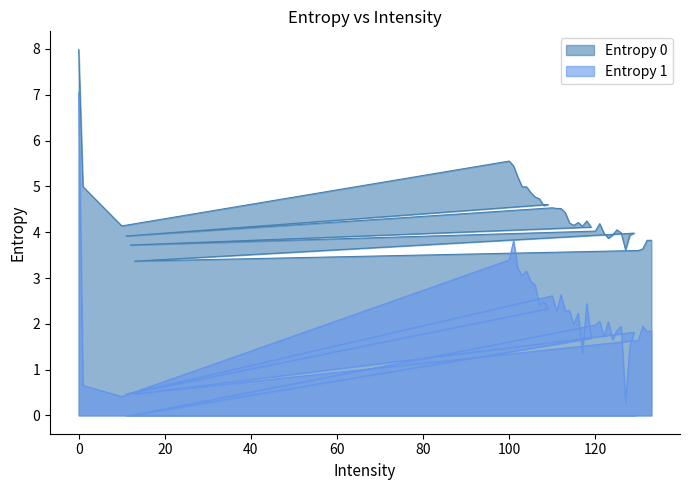

List the series in order of their overall mean, highest first.

Entropy 0, Entropy 1